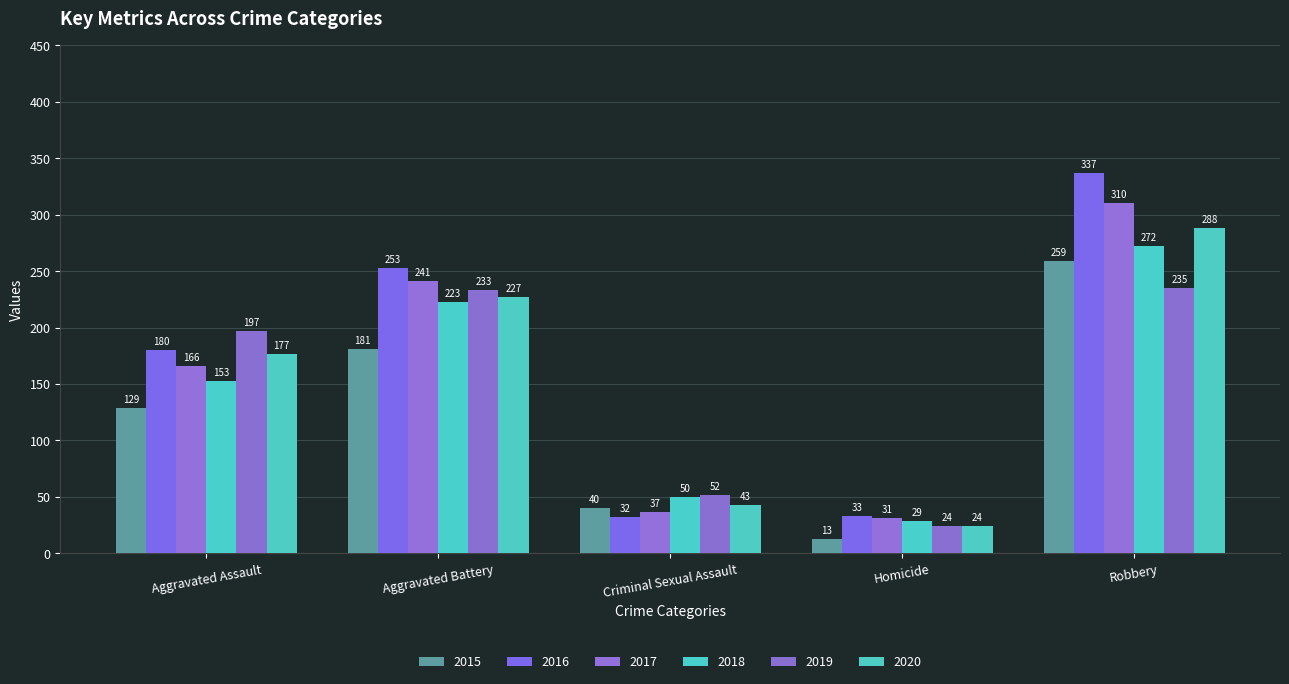

What is the approximate value of 2020 at Homicide?

24